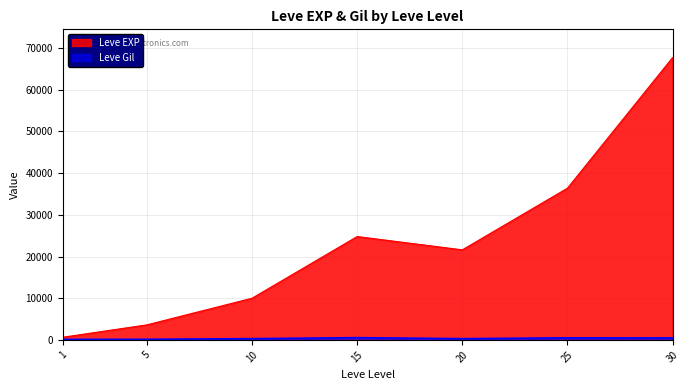

Reading left to right, extract all data points from this chart.

Leve EXP: 630	3600	9990	24790	21600	36390	67730
Leve Gil: 113	139	293	529	292	485	463